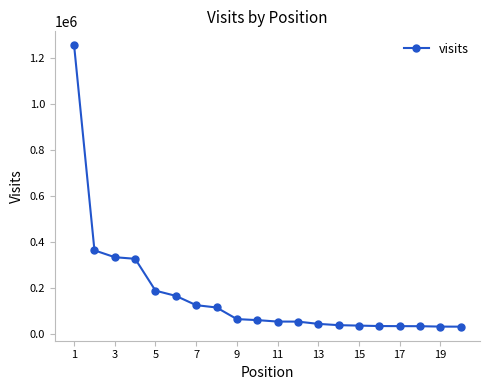

What is the smallest value displayed?

30958